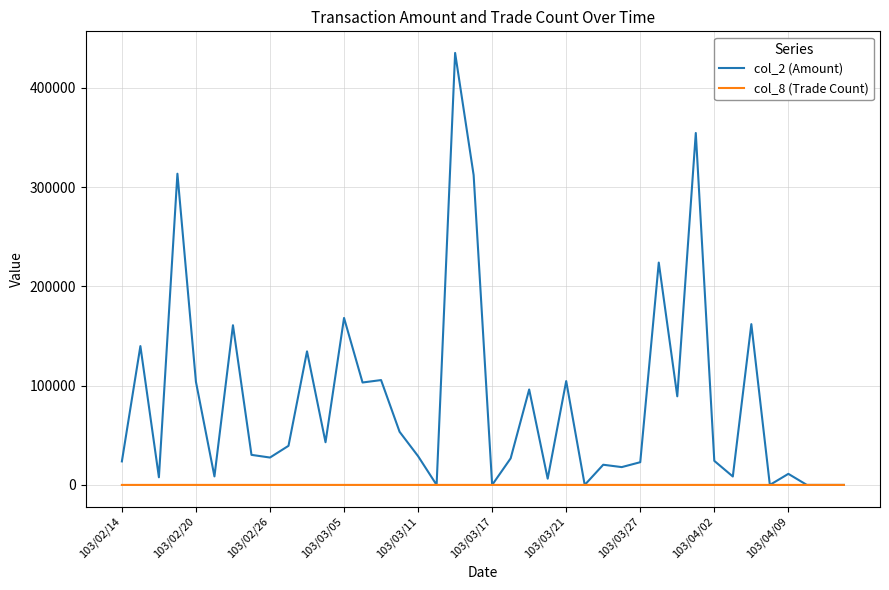

Which series has the largest total across all categories?

col_2 (Amount)